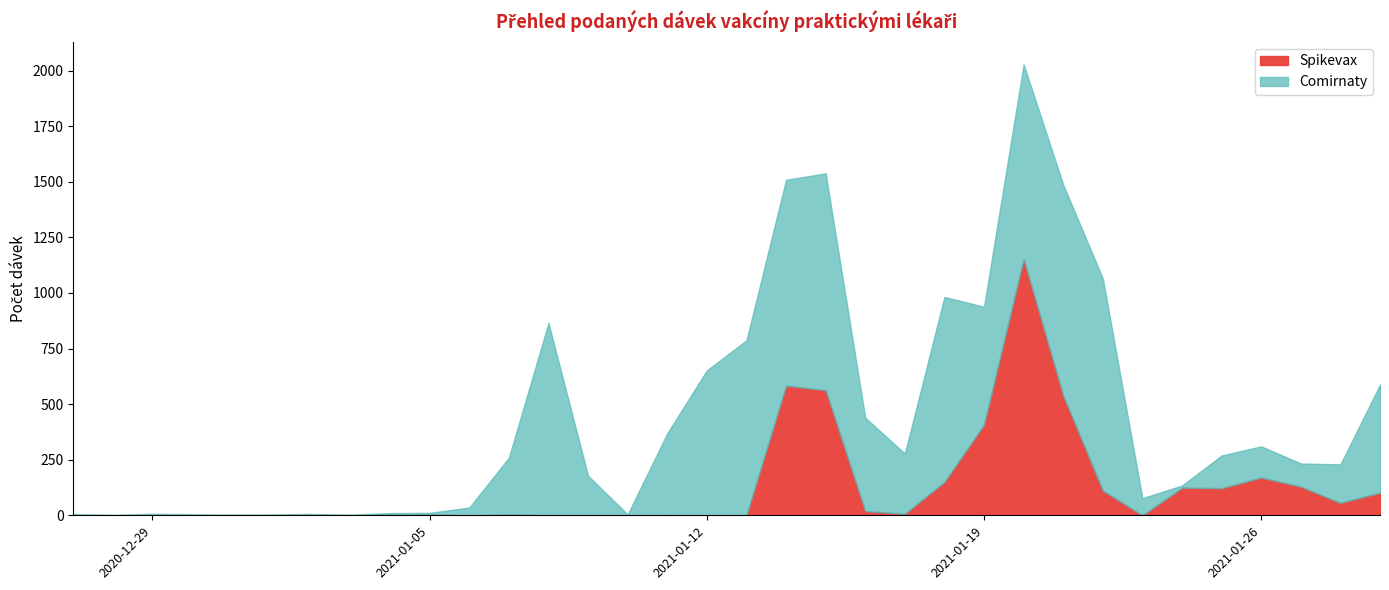

How many interior local peaks does the Comirnaty series have?

6